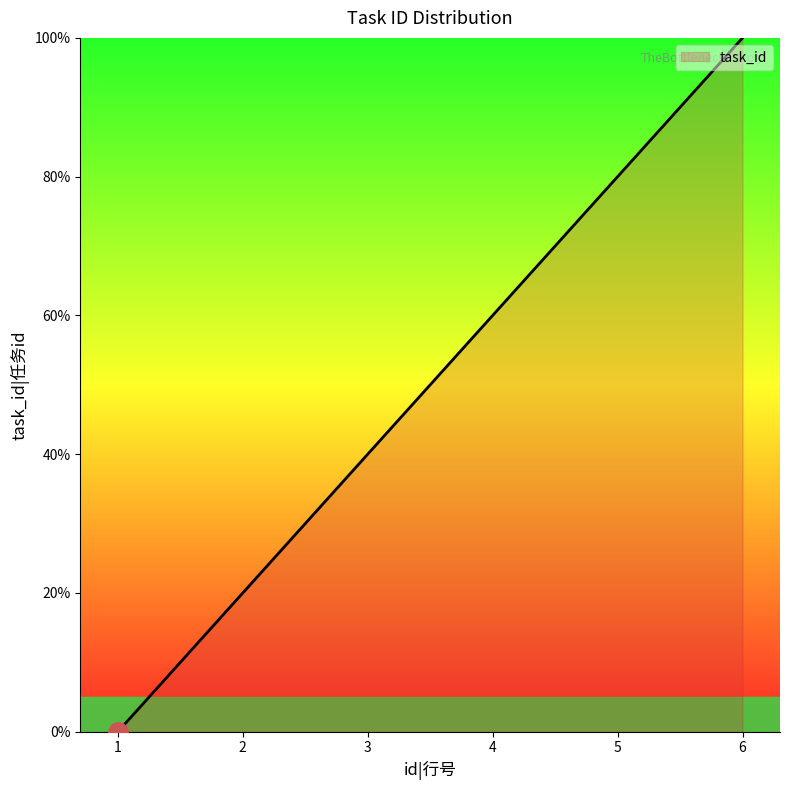

What is the change in value from 2 to 3?

+20